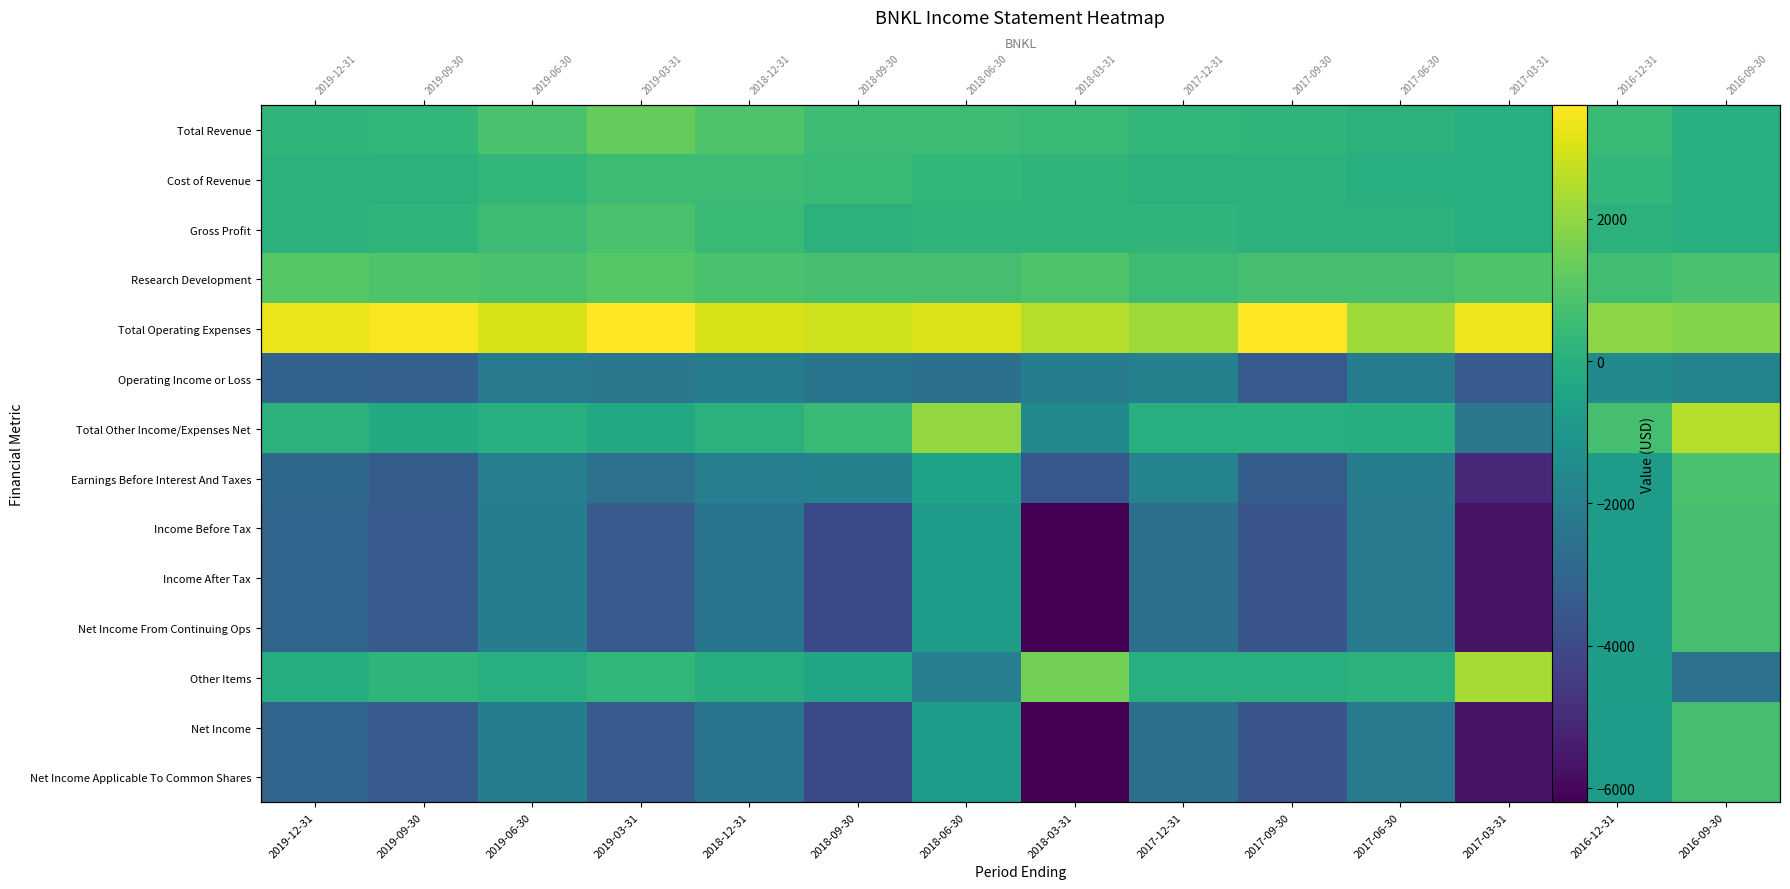

List the labels in order of Income Before Tax value, smallest first.

2018-03-31, 2017-03-31, 2018-09-30, 2017-09-30, 2019-09-30, 2019-03-31, 2019-12-31, 2017-12-31, 2018-12-31, 2017-06-30, 2019-06-30, 2018-06-30, 2016-12-31, 2016-09-30